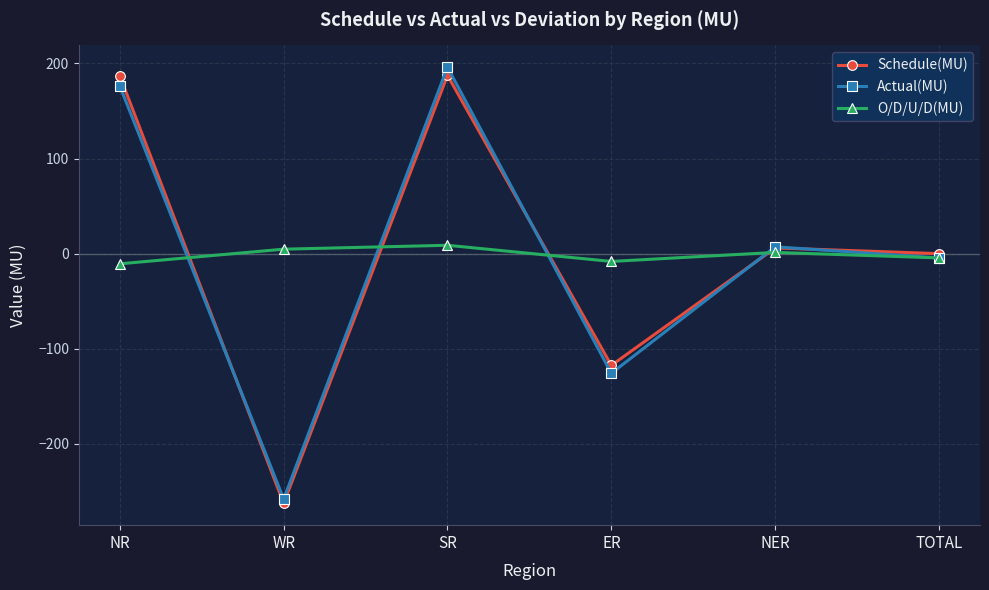

What is the difference between the second highest and second lowest values in the Schedule(MU) series?

304.8